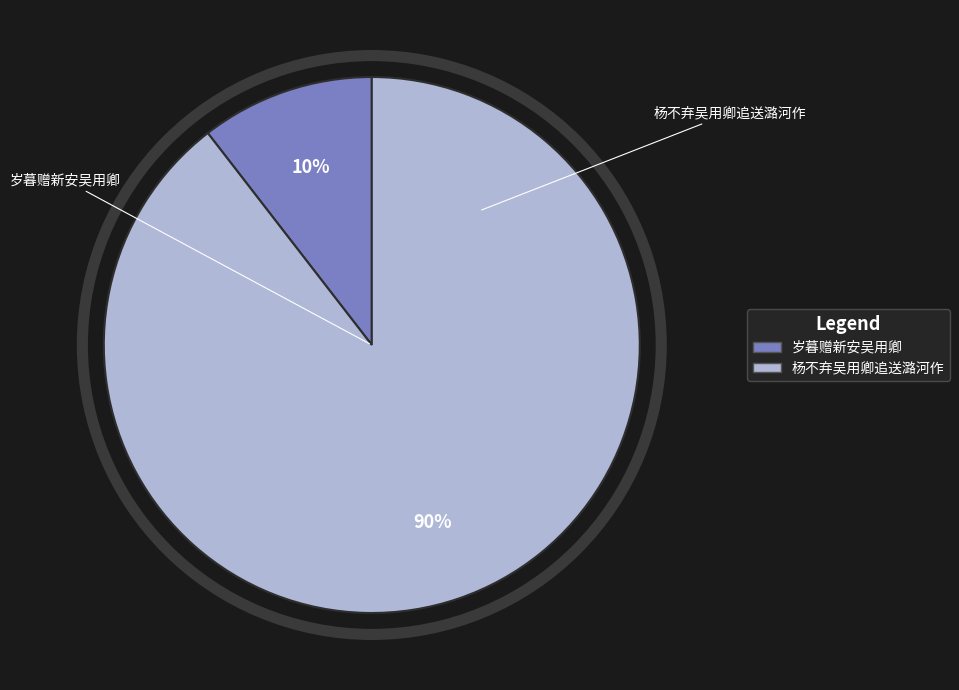

Between 岁暮赠新安吴用卿 and 杨不弃吴用卿追送潞河作, which is larger?

杨不弃吴用卿追送潞河作